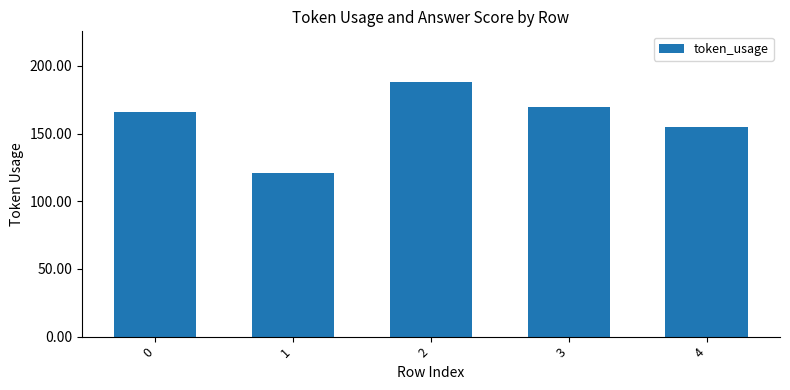

How many data points does each series have?

5